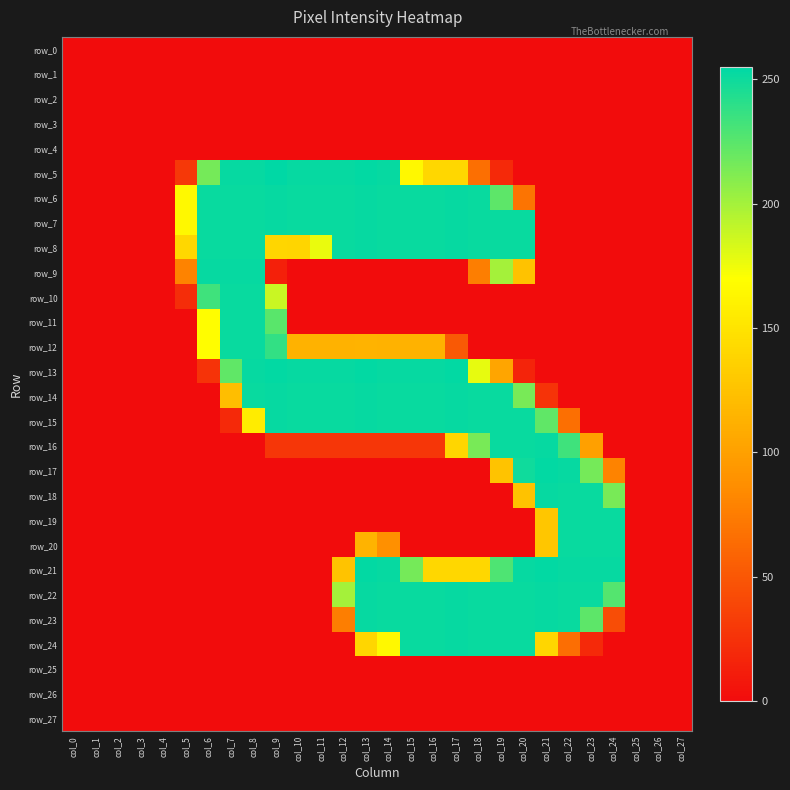

Where is row_7 nearest to the value 126?

col_5